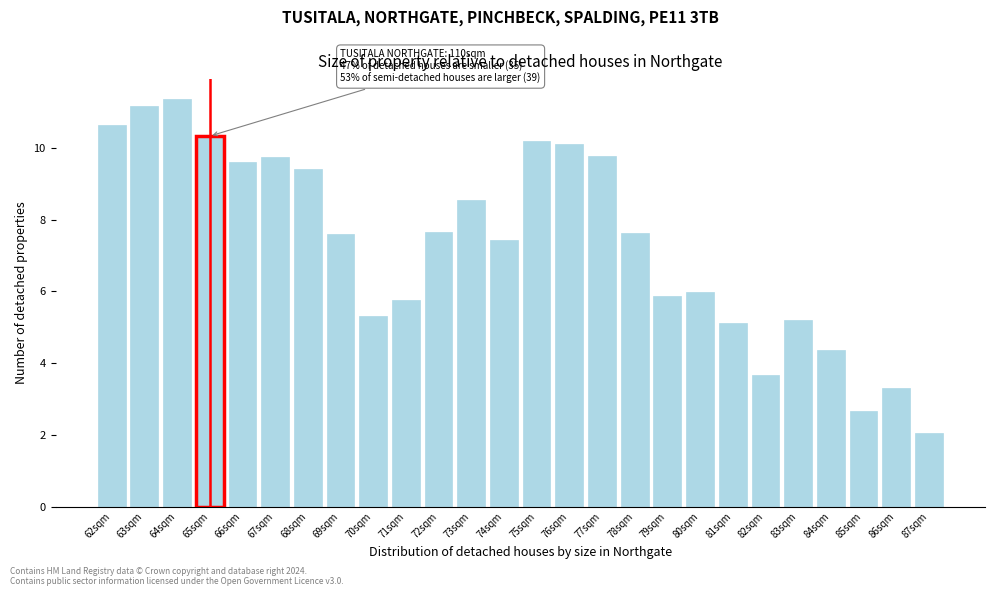

What is the difference between the second highest and second lowest values?

8.5